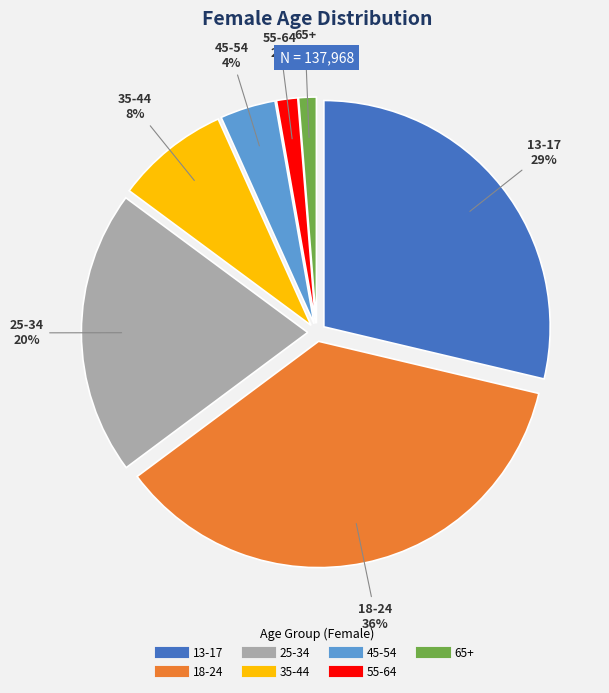

To the nearest percent, what is the average slice percentage?

14%